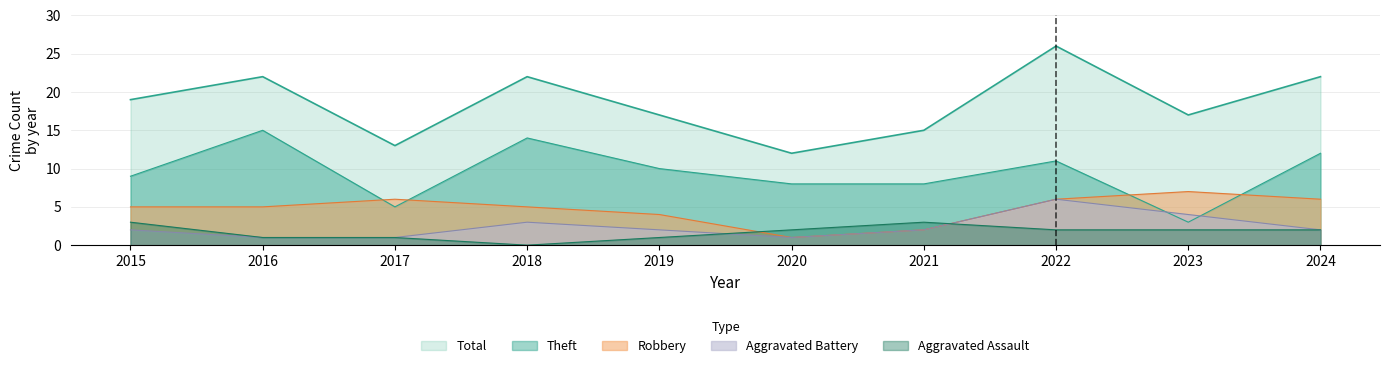

How many lines are shown in the chart?

5